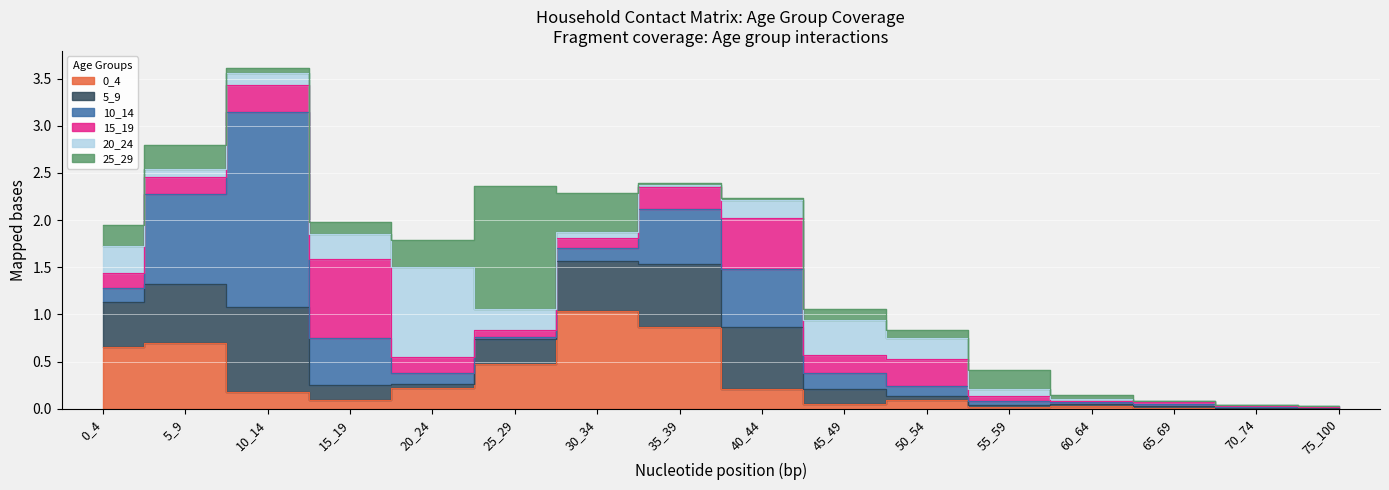

True or false: 15_19 has more than 2 interior local peaks.

True